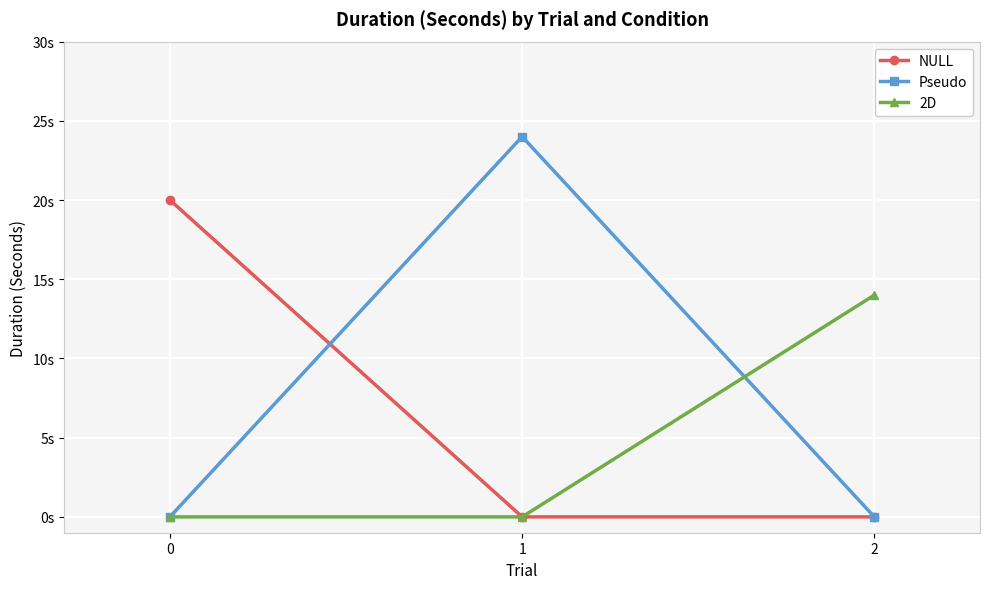

What is the sum of the Pseudo values at 1 and 2?

24